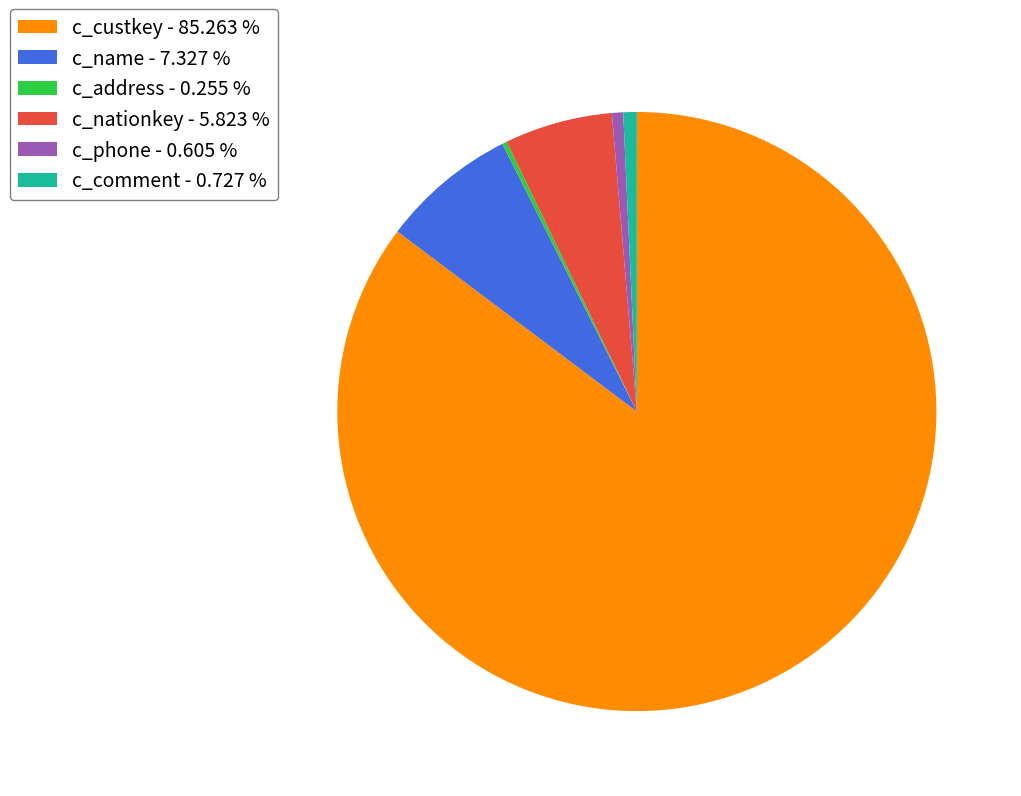

Is the sum of c_custkey - 85.263 % and c_name - 7.327 % greater than half?

Yes